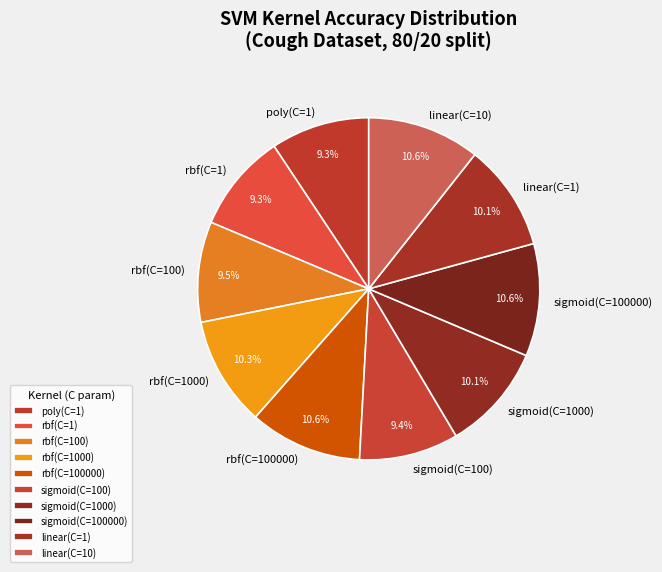

To the nearest percent, what is the difference between the largest and smallest slice percentages?

1%